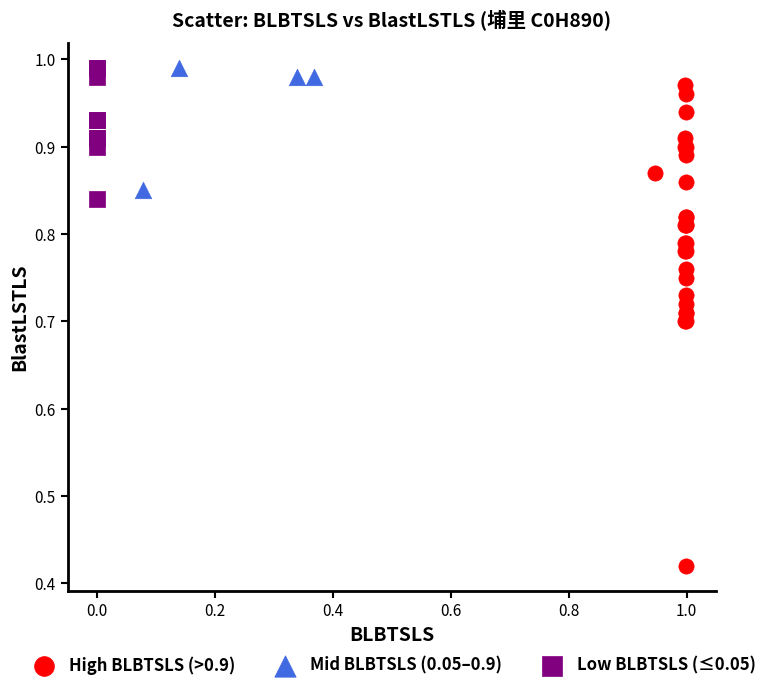

Which series has the largest Y range (max minus min)?

High BLBTSLS (>0.9)